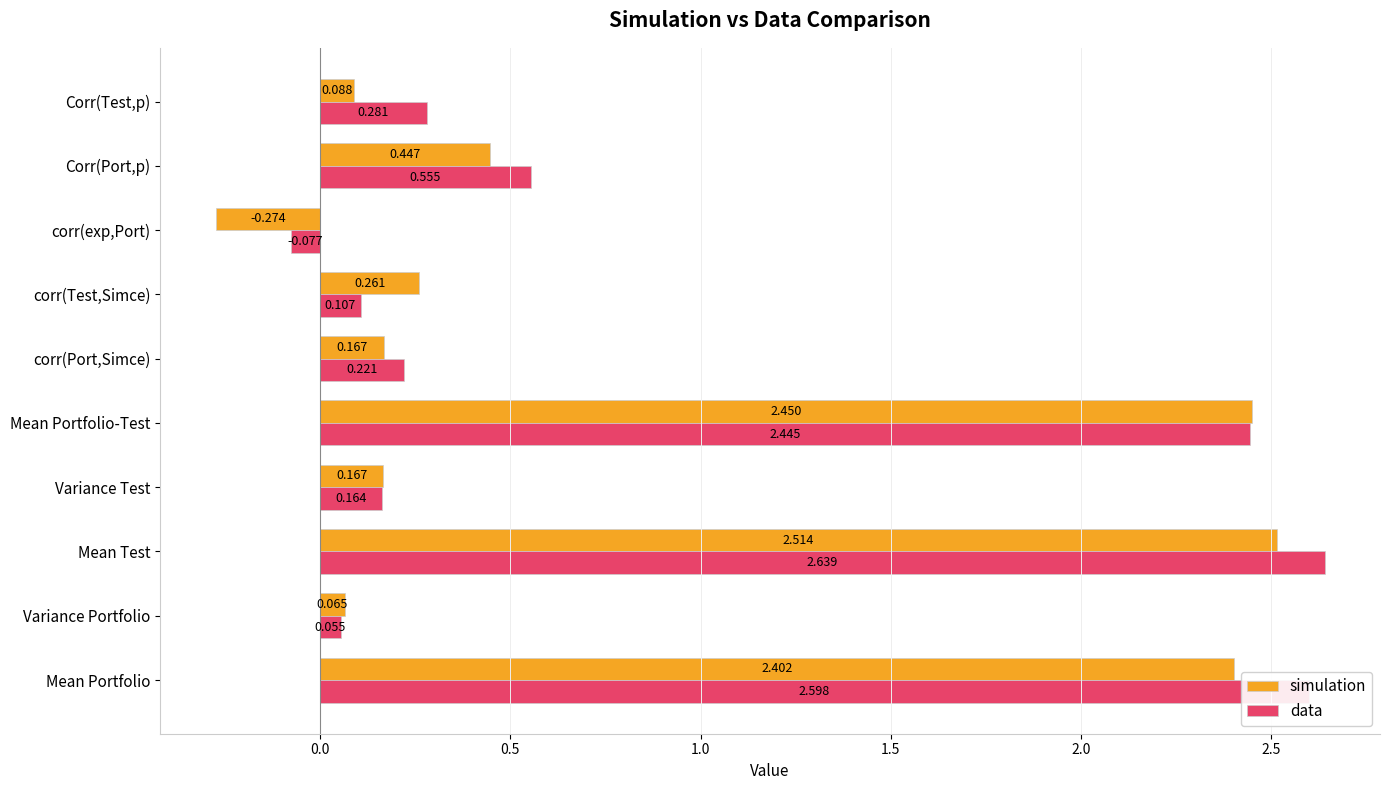

Which series changed the most between Mean Test and corr(exp,Port)?

simulation